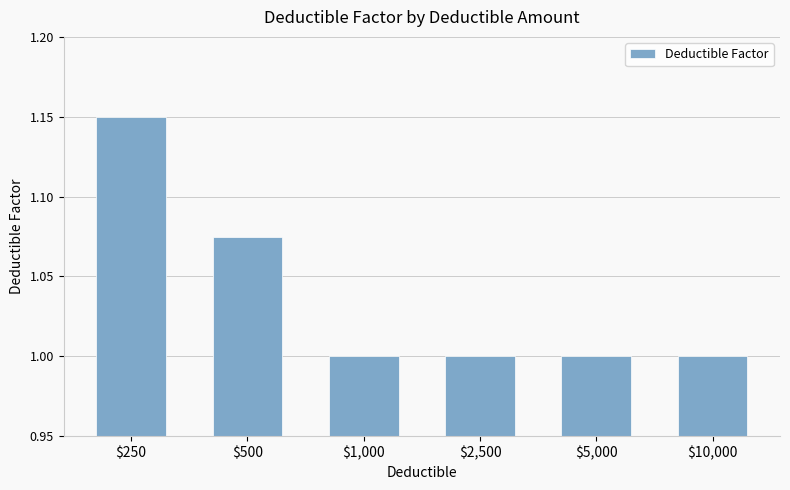

Does the chart contain any negative values?

No